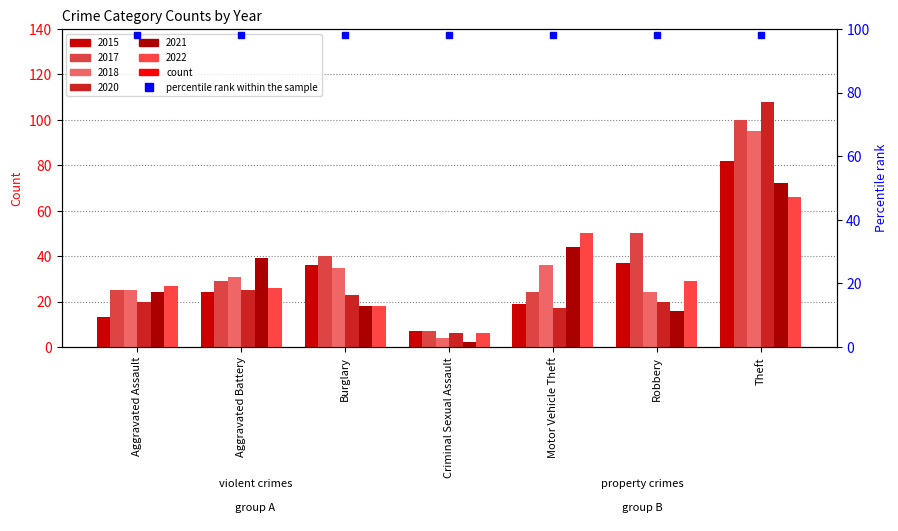

Which series has the largest range (max minus min)?

2020